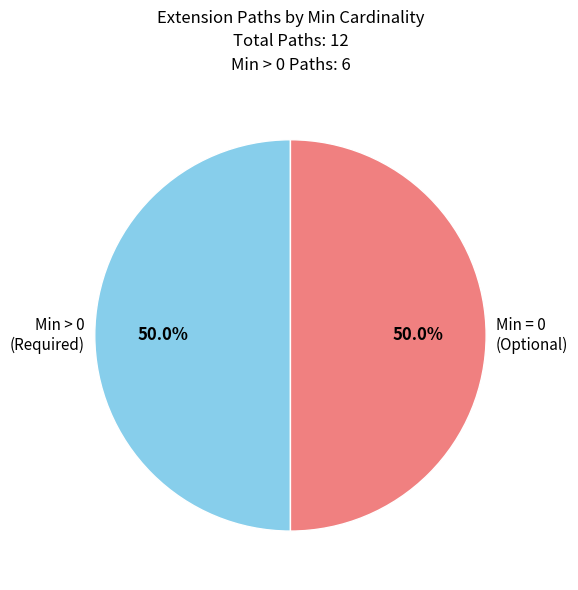

How many slices are in this pie chart?

2